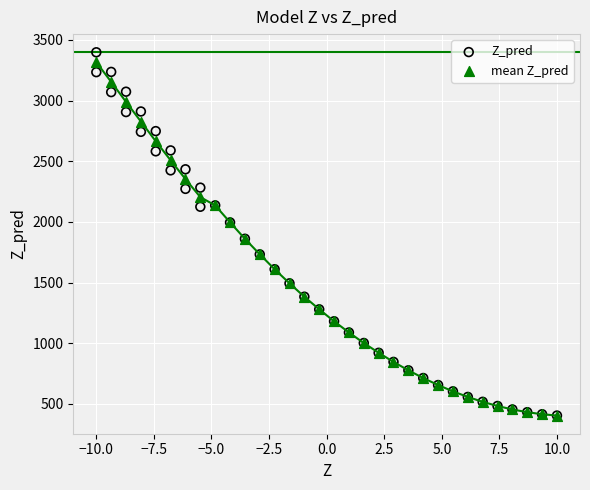

Which series has the largest Y range (max minus min)?

Z_pred